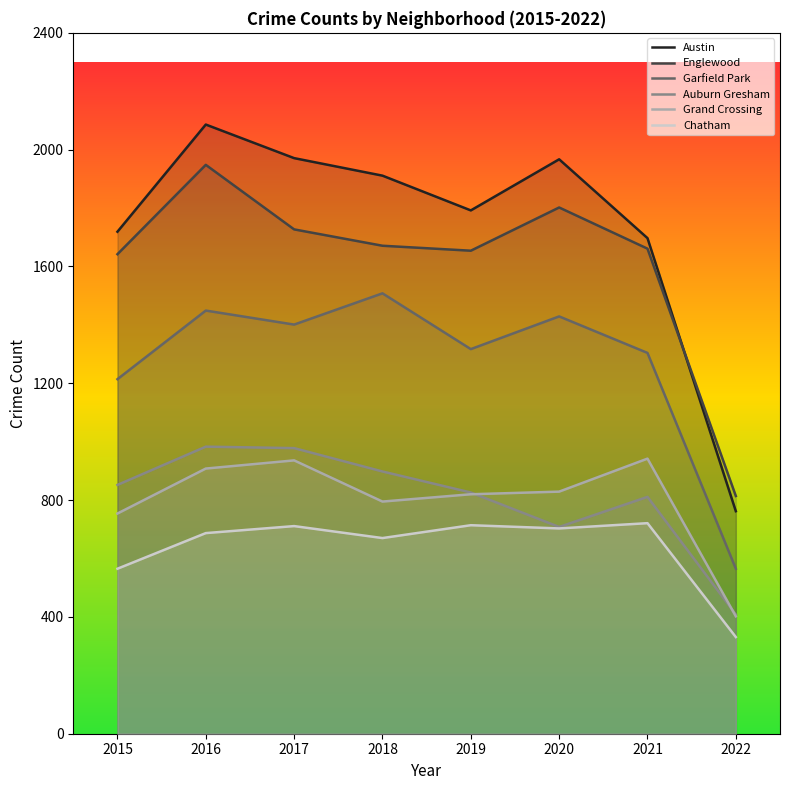

True or false: Englewood and Auburn Gresham cross at least once.

False